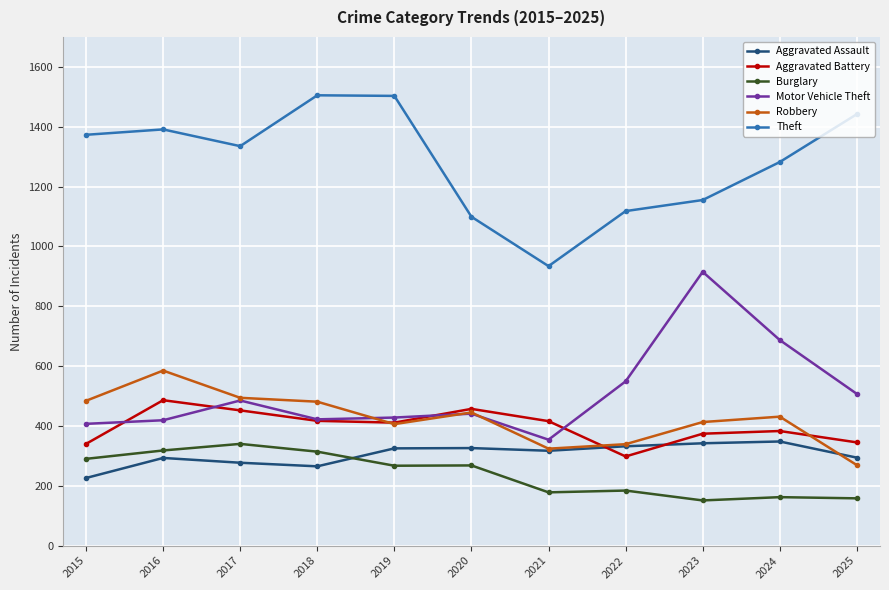

What is the spread (max minus min) of values at 2017?

1058